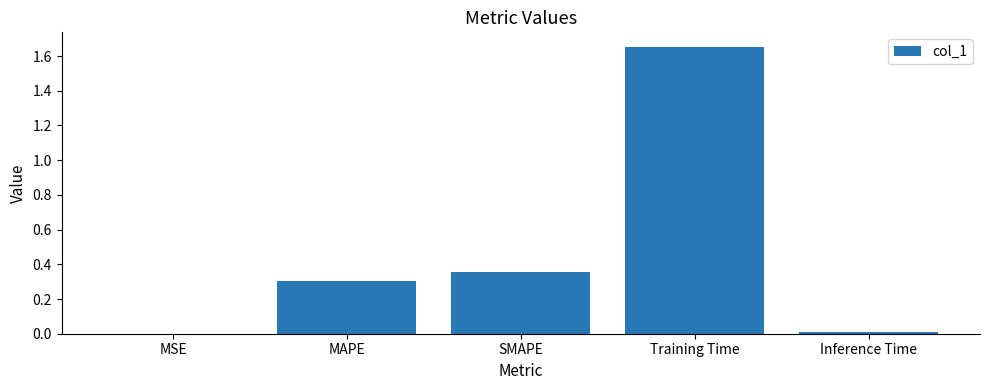

At which category does the chart reach its peak across all series?

Training Time